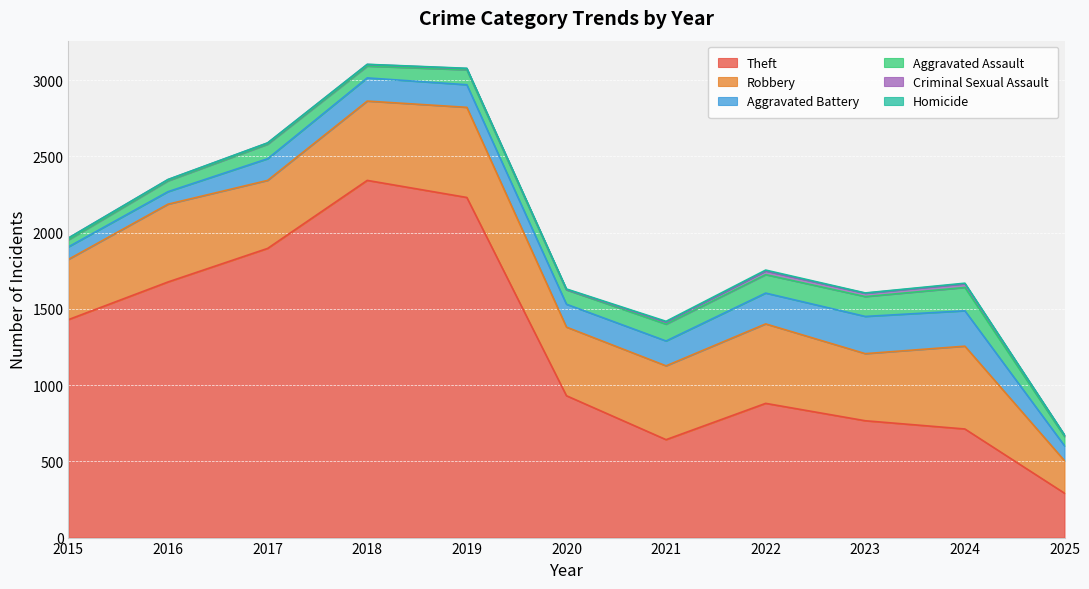

How many interior local valleys does the Aggravated Assault series have?

2